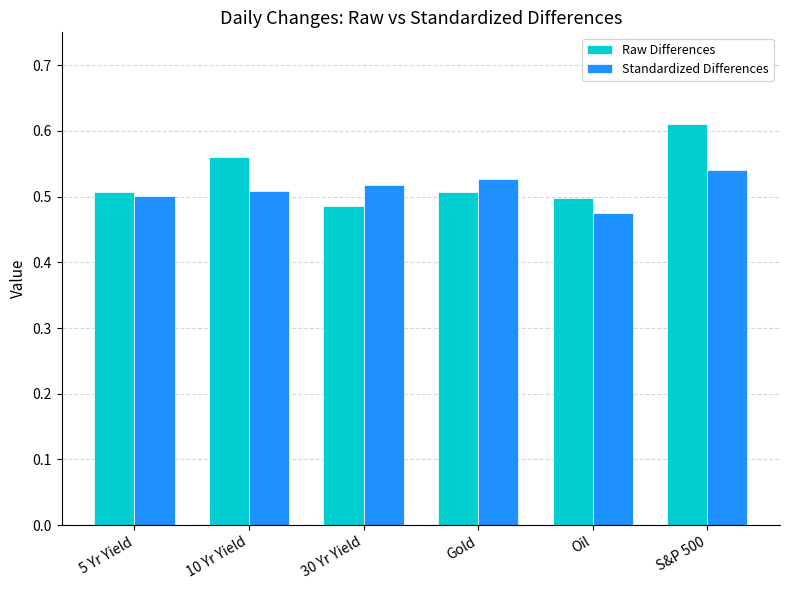

Rank the categories by Standardized Differences value from lowest to highest.

Oil, 5 Yr Yield, 10 Yr Yield, 30 Yr Yield, Gold, S&P 500